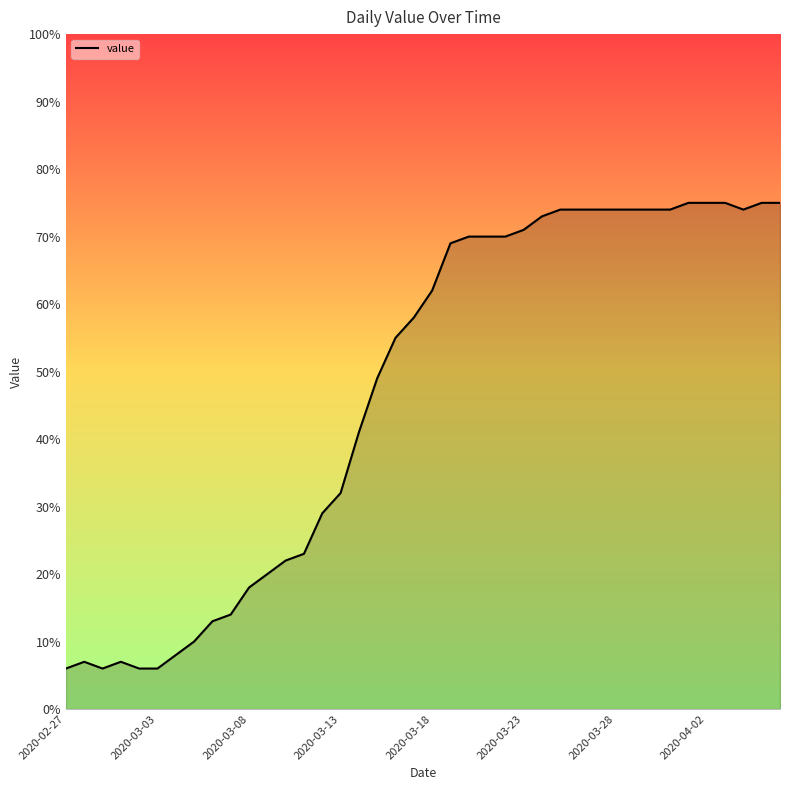

What is the greatest value displayed?

75